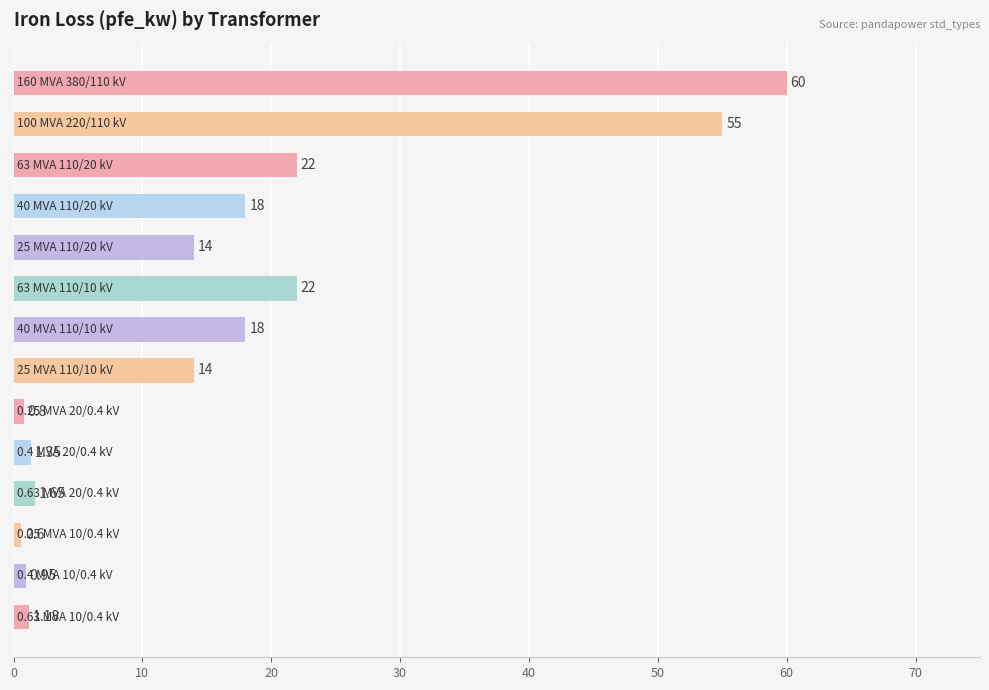

What is the average value?

16.4